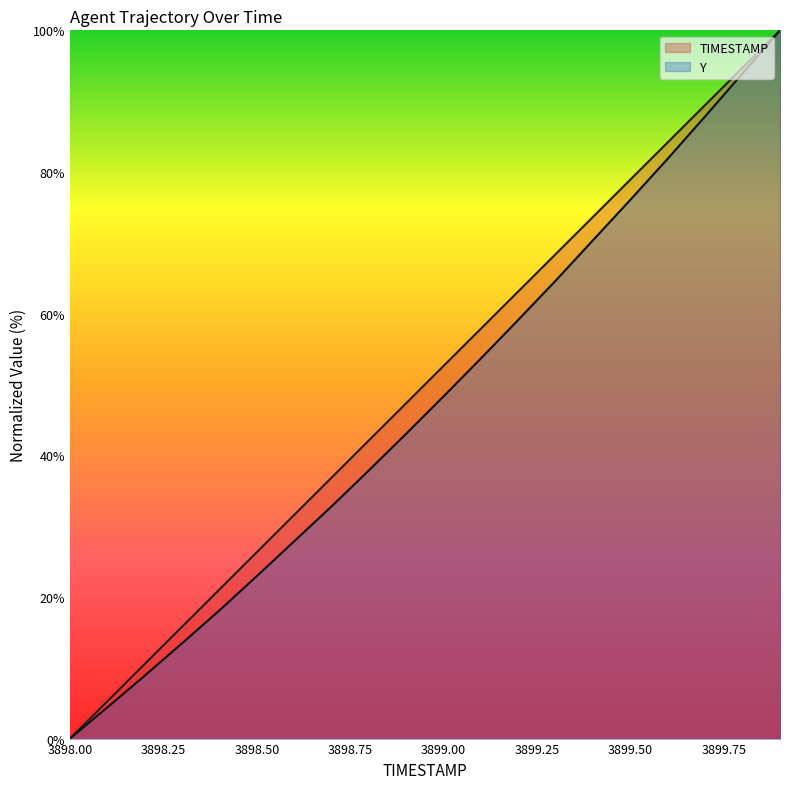

Reading left to right, what are all the values shown in this chart?

TIMESTAMP: 3898.0=0.0	3898.1=5.3	3898.2=10.5	3898.3=15.8	3898.4=21.1	3898.5=26.3	3898.6=31.6	3898.7=36.8	3898.8=42.1	3898.9=47.4	3899.0=52.6	3899.1=57.9	3899.2=63.2	3899.3=68.4	3899.4=73.7	3899.5=78.9	3899.6=84.2	3899.7=89.5	3899.8=94.7	3899.9=100.0
Y: 3898.0=0.0	3898.1=4.4	3898.2=8.9	3898.3=13.4	3898.4=18.1	3898.5=22.9	3898.6=27.9	3898.7=32.8	3898.8=37.9	3898.9=43.1	3899.0=48.3	3899.1=53.7	3899.2=59.1	3899.3=64.7	3899.4=70.4	3899.5=76.1	3899.6=81.9	3899.7=87.9	3899.8=93.9	3899.9=100.0